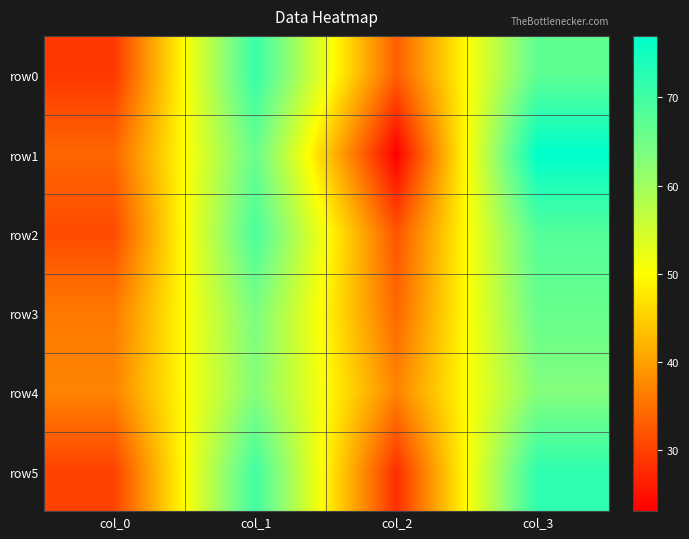

Reading right to left, transcribe all the data shown in this chart.

row0: col_3=67	col_2=33	col_1=71	col_0=29
row1: col_3=77	col_2=23	col_1=66	col_0=34
row2: col_3=68	col_2=32	col_1=69	col_0=31
row3: col_3=66	col_2=34	col_1=64	col_0=36
row4: col_3=63	col_2=37	col_1=63	col_0=37
row5: col_3=72	col_2=28	col_1=70	col_0=30